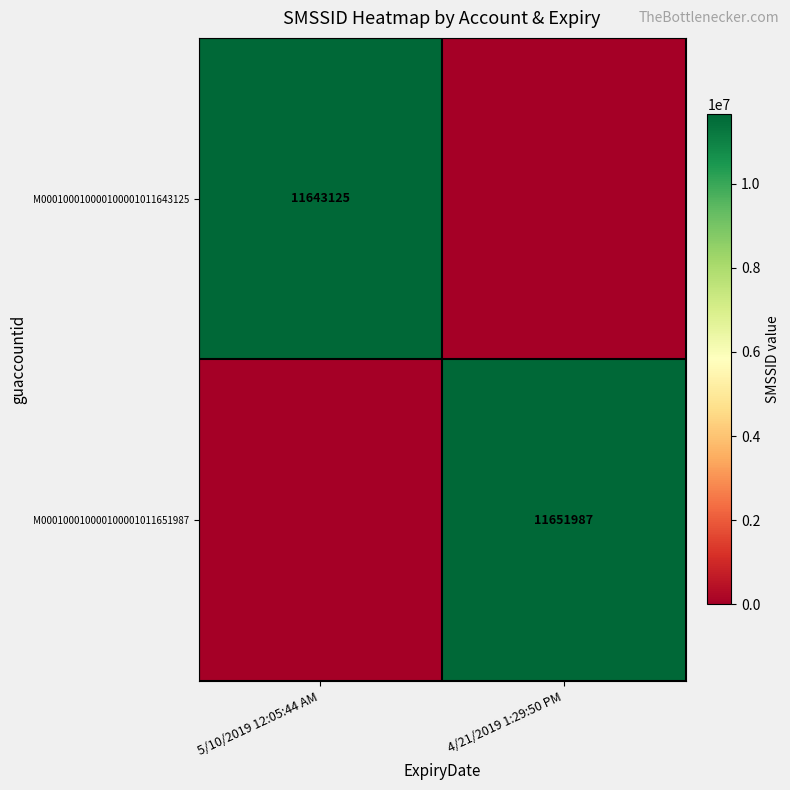

True or false: M000100010000100001011643125 has a value of 6446209 at 5/10/2019 12:05:44 AM.

False